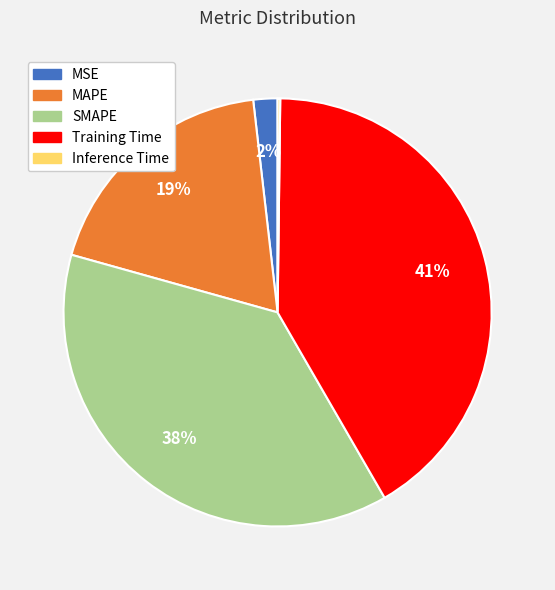

Between MSE and MAPE, which is larger?

MAPE